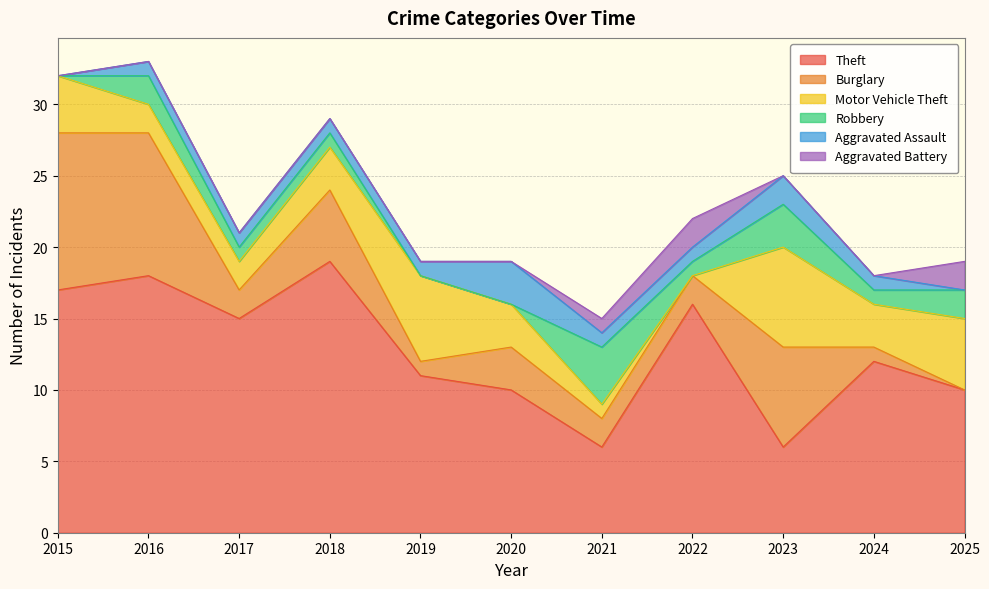

Reading left to right, extract all data points from this chart.

Theft: 2015=17	2016=18	2017=15	2018=19	2019=11	2020=10	2021=6	2022=16	2023=6	2024=12	2025=10
Burglary: 2015=11	2016=10	2017=2	2018=5	2019=1	2020=3	2021=2	2022=2	2023=7	2024=1	2025=0
Motor Vehicle Theft: 2015=4	2016=2	2017=2	2018=3	2019=6	2020=3	2021=1	2022=0	2023=7	2024=3	2025=5
Robbery: 2015=0	2016=2	2017=1	2018=1	2019=0	2020=0	2021=4	2022=1	2023=3	2024=1	2025=2
Aggravated Assault: 2015=0	2016=1	2017=1	2018=1	2019=1	2020=3	2021=1	2022=1	2023=2	2024=1	2025=0
Aggravated Battery: 2015=0	2016=0	2017=0	2018=0	2019=0	2020=0	2021=1	2022=2	2023=0	2024=0	2025=2